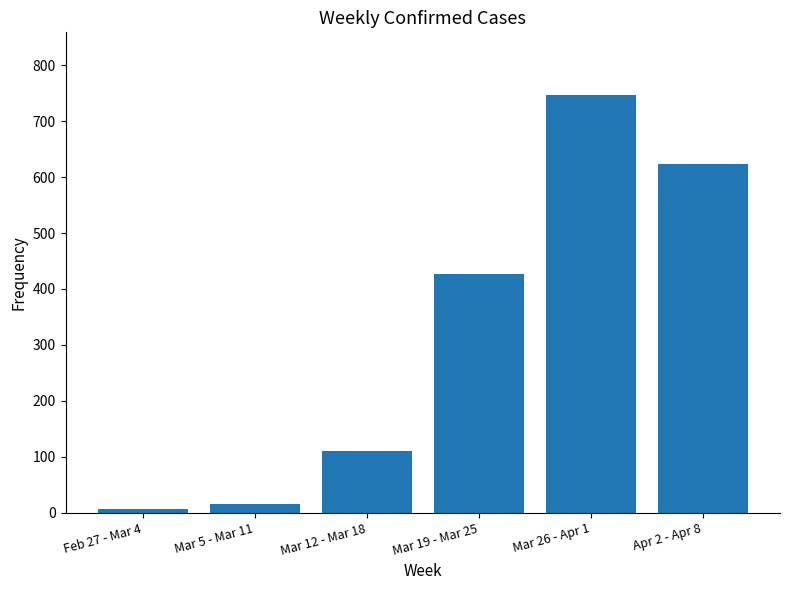

Count the number of data series in this chart.

1